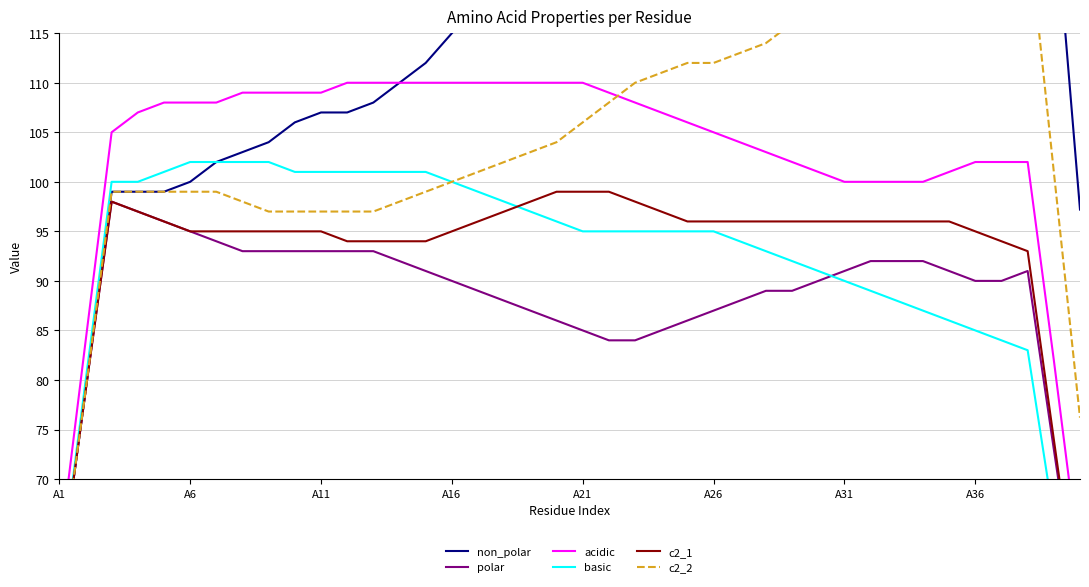

True or false: c2_1 and basic intersect in this chart.

True